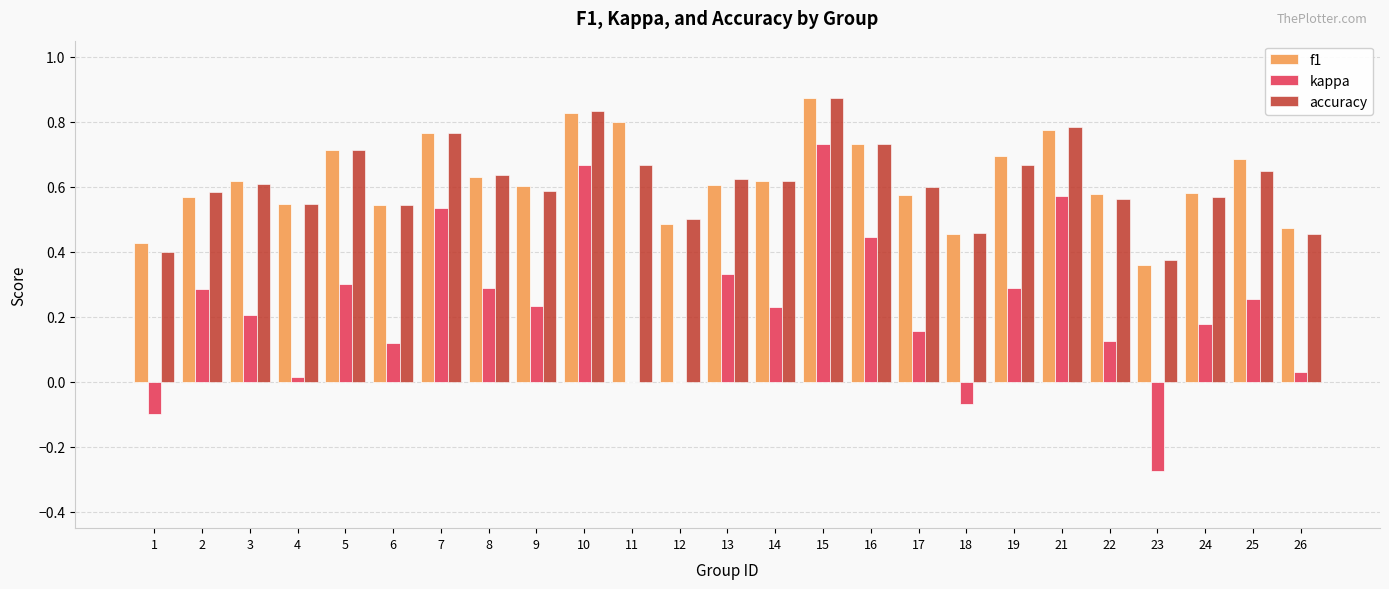

What is the sum of all kappa values?

5.6